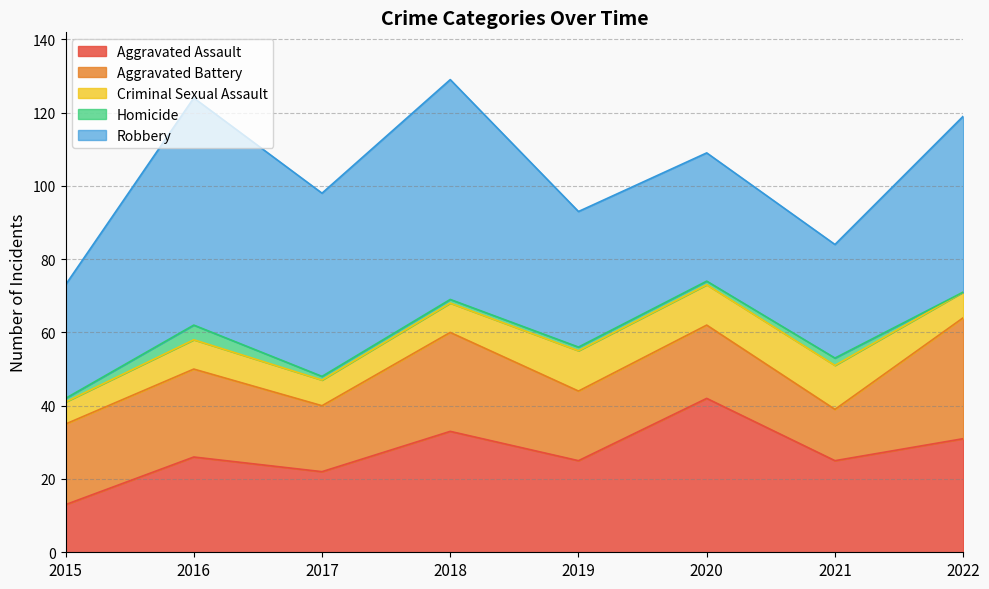

The Aggravated Battery series shows 24 at 2016. True or false?

True